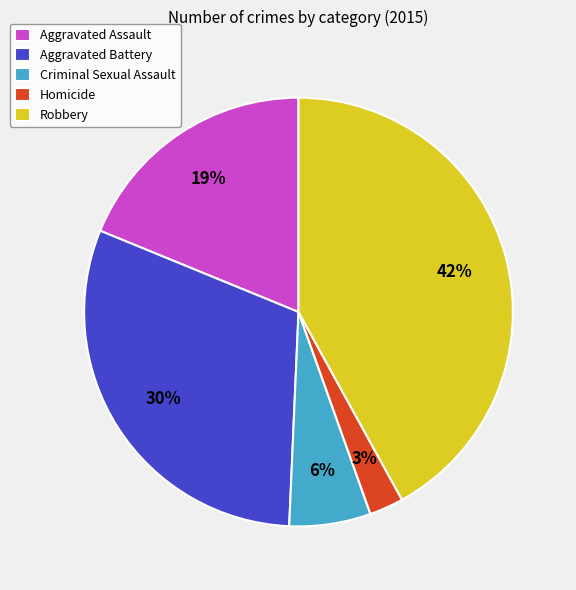

To the nearest percent, what portion does Robbery represent?

42%